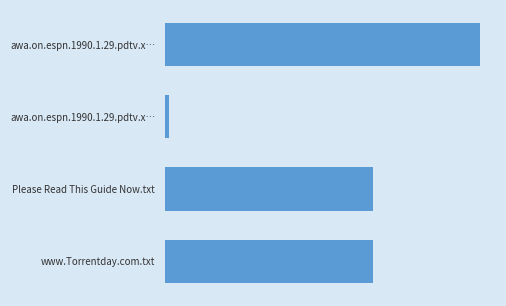

Does the chart contain any negative values?

No